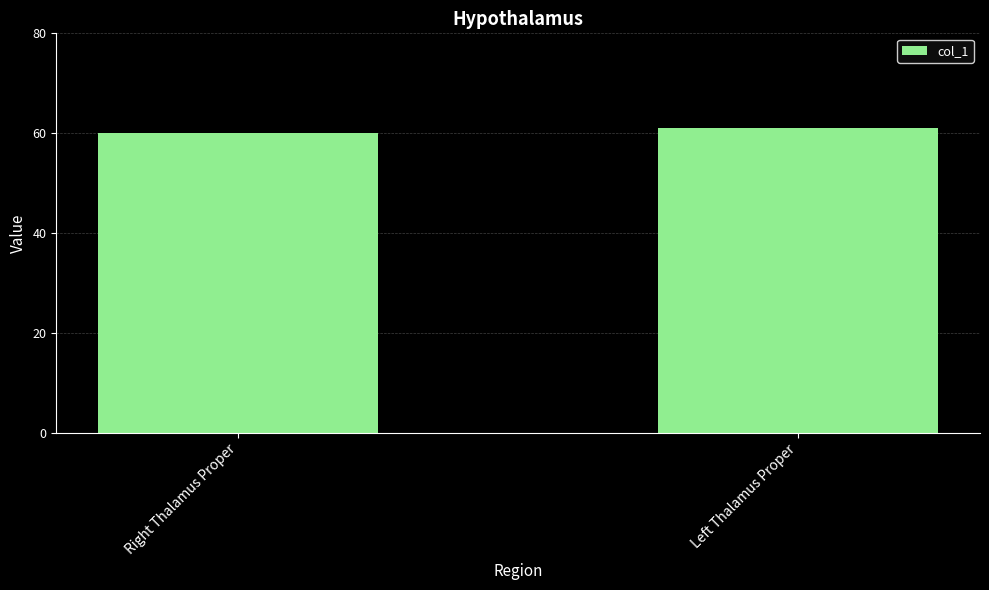

What is the value of the 2nd bar from the left?

61